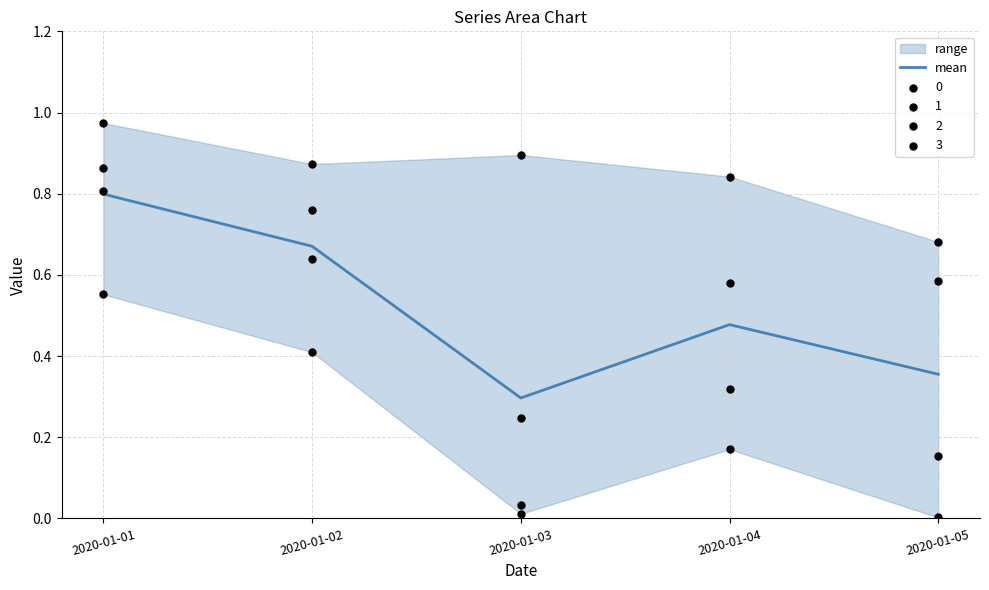

Between 2020-01-04 and 2020-01-05, which is larger?

2020-01-04